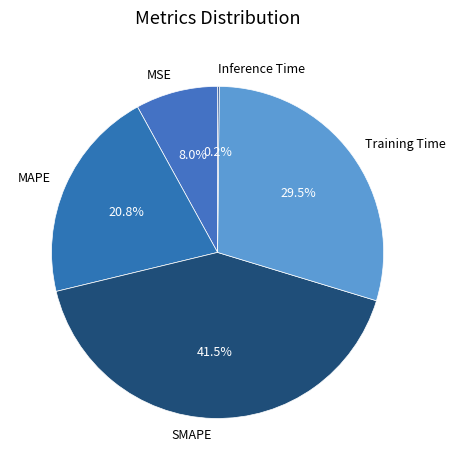

Combined, what portion of the pie is MSE and MAPE?

28.8%